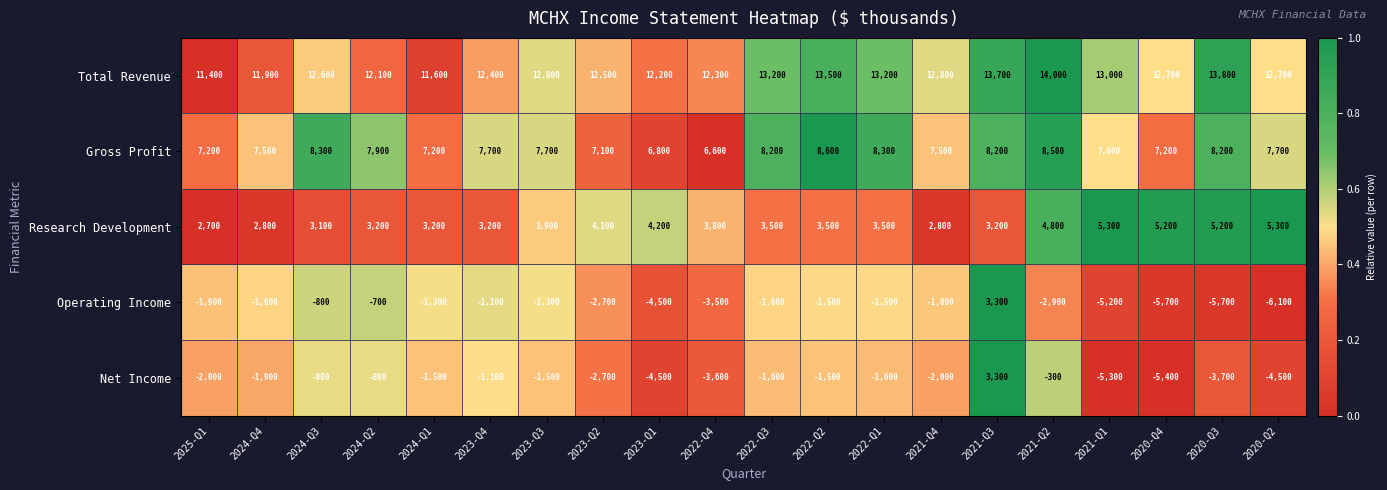

Is it true that Total Revenue equals 17771 at 2024-Q1?

False